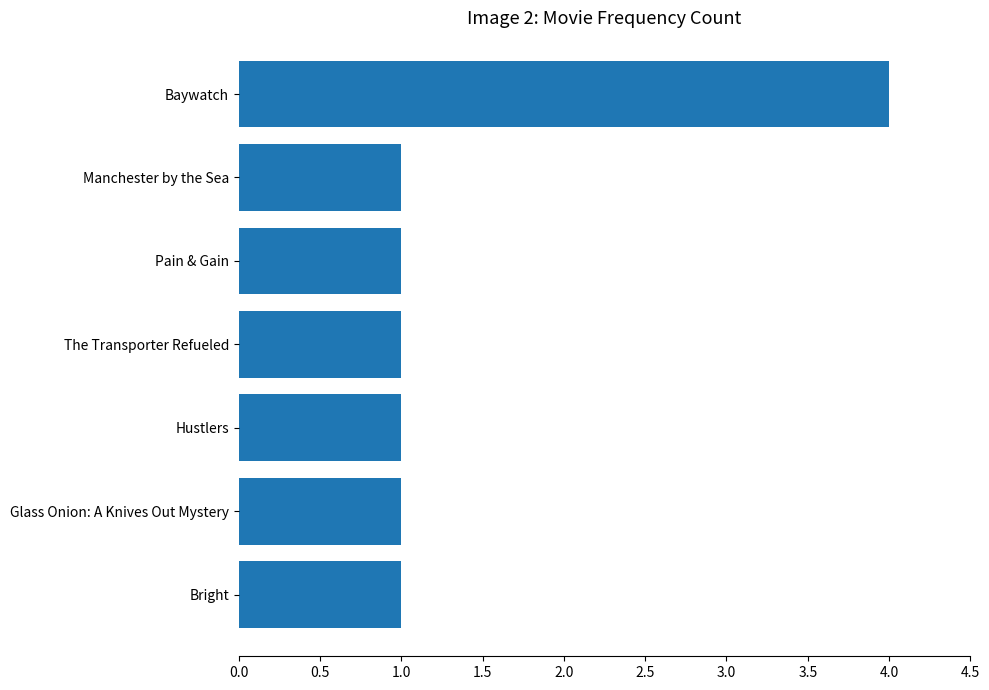

What is the label of the 5th bar from the bottom?

Pain & Gain